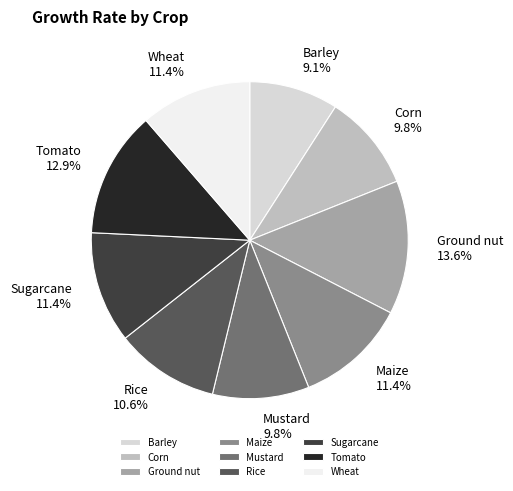

How many segments does this pie chart have?

9